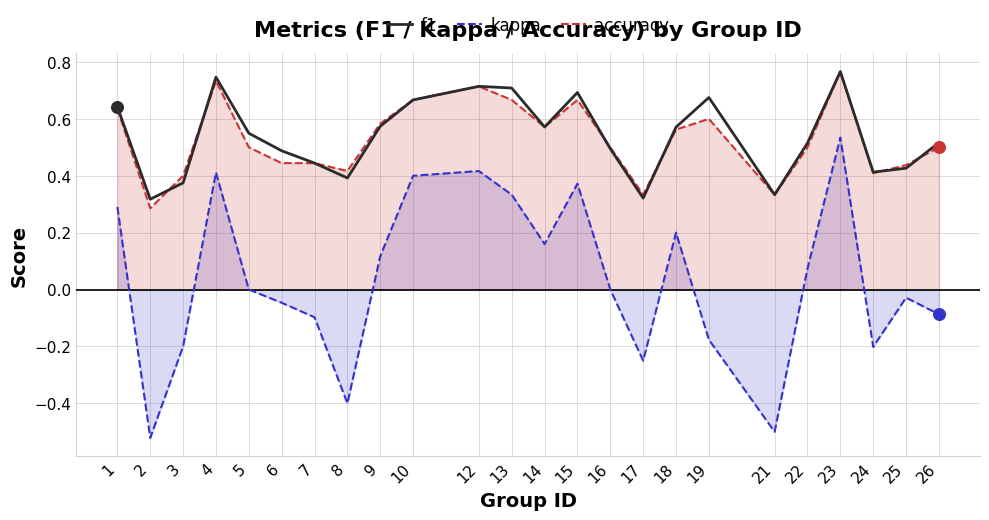

What is the total value across all series at 23?

2.1